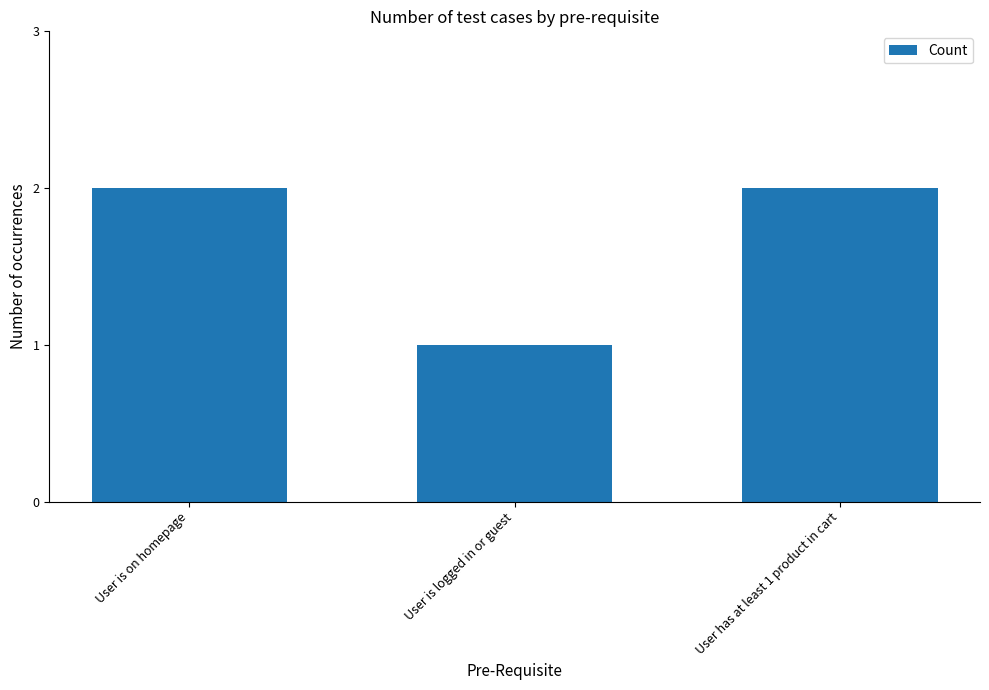

Reading left to right, transcribe all the data shown in this chart.

User is on homepage=2	User is logged in or guest=1	User has at least 1 product in cart=2